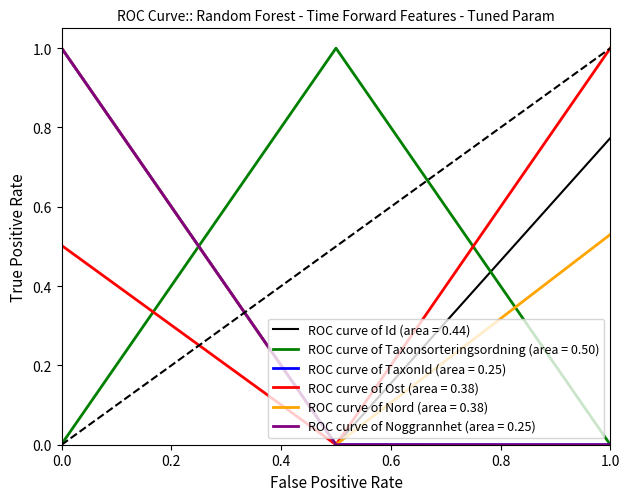

What is the maximum value for ROC curve of Taxonsorteringsordning (area = 0.50)?

1.0